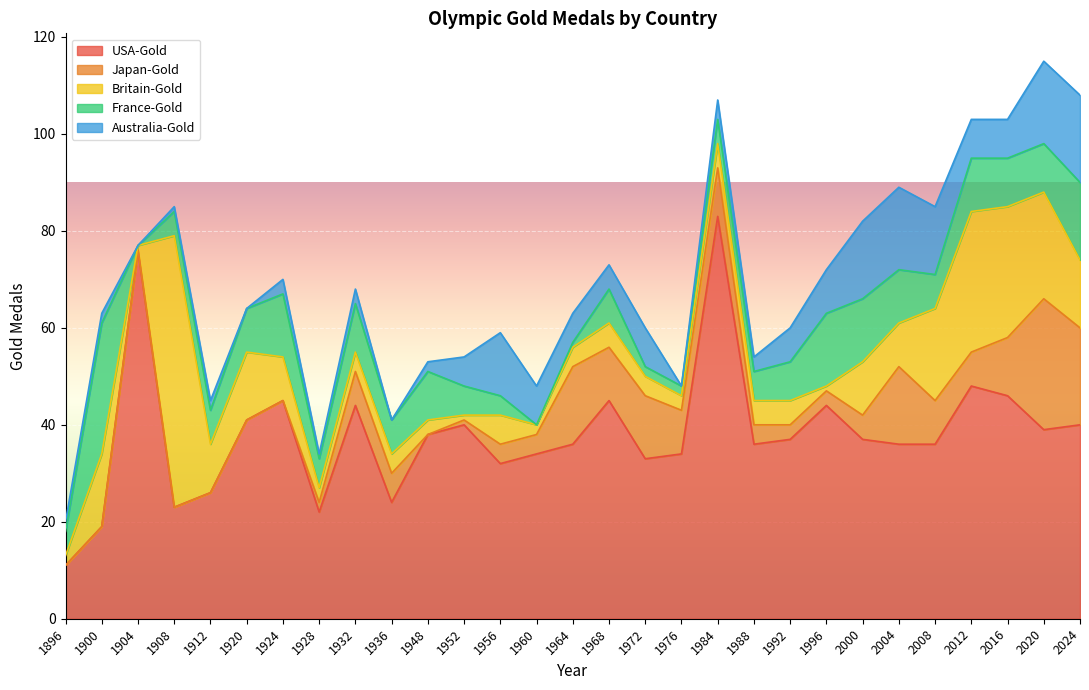

What are all the series names shown in the legend?

USA-Gold, Japan-Gold, Britain-Gold, France-Gold, Australia-Gold